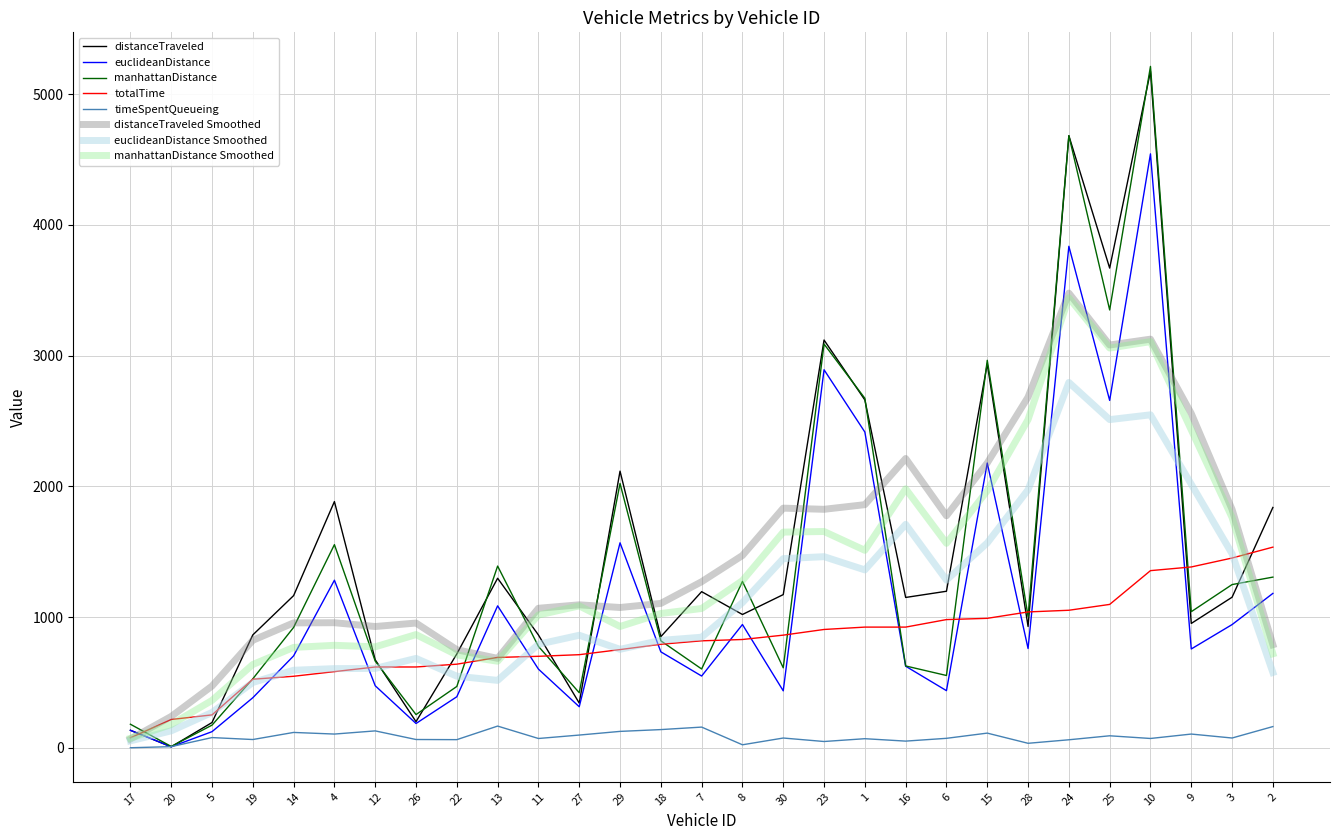

Which series has the widest spread of values?

manhattanDistance